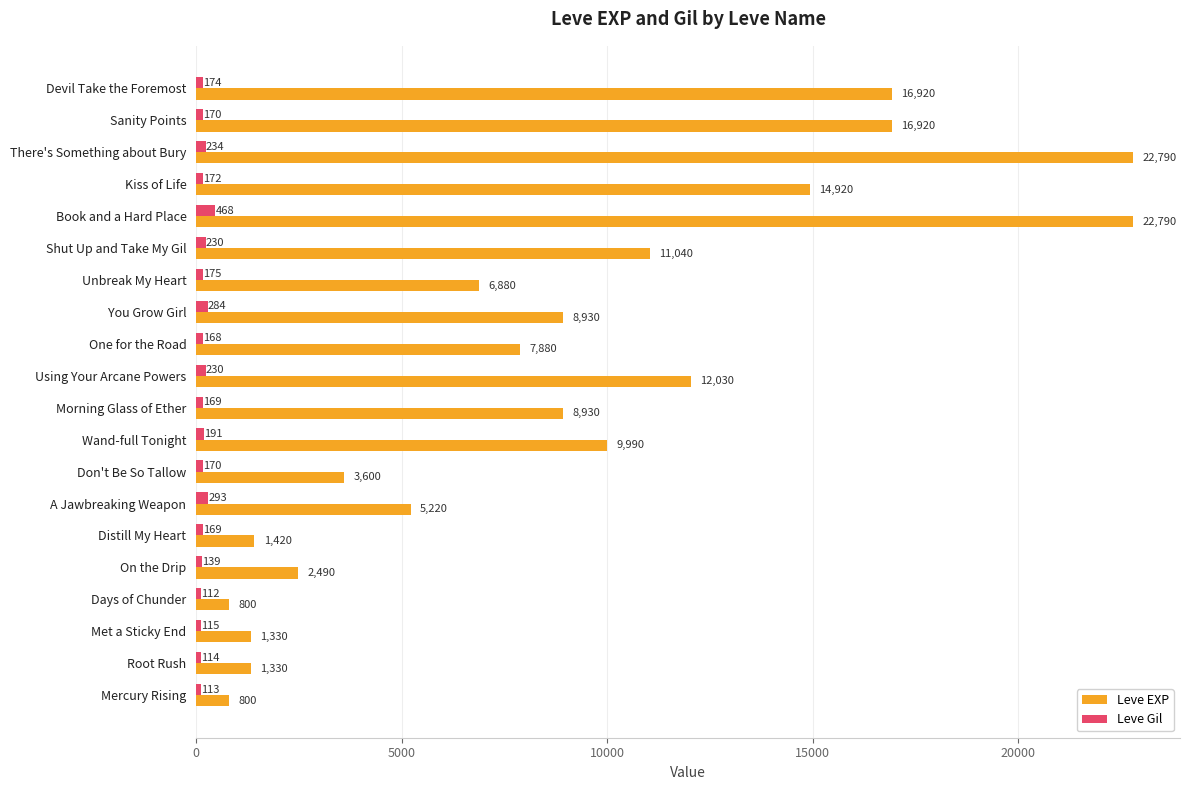

What is the difference between the Leve Gil values at Book and a Hard Place and You Grow Girl?

184